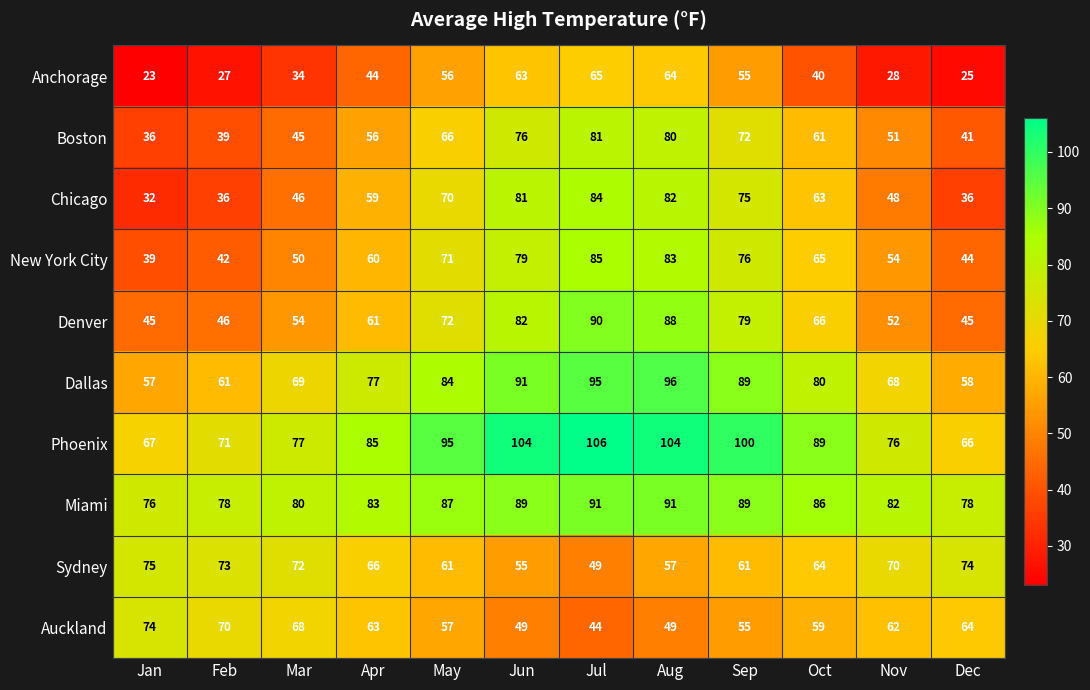

True or false: Chicago has a value of 37 at Jul.

False